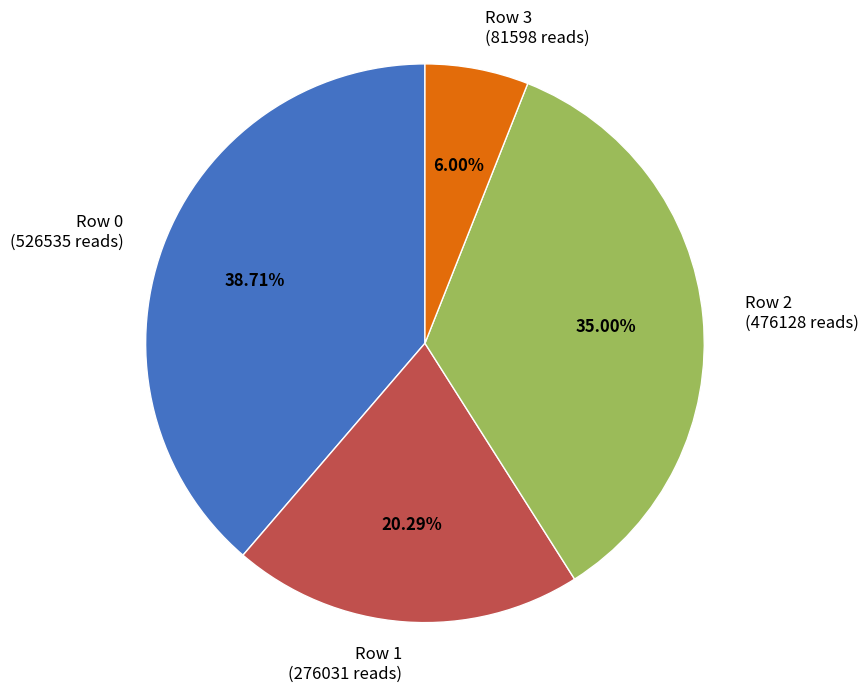

How much of the chart is everything except Row 0?

61.3%